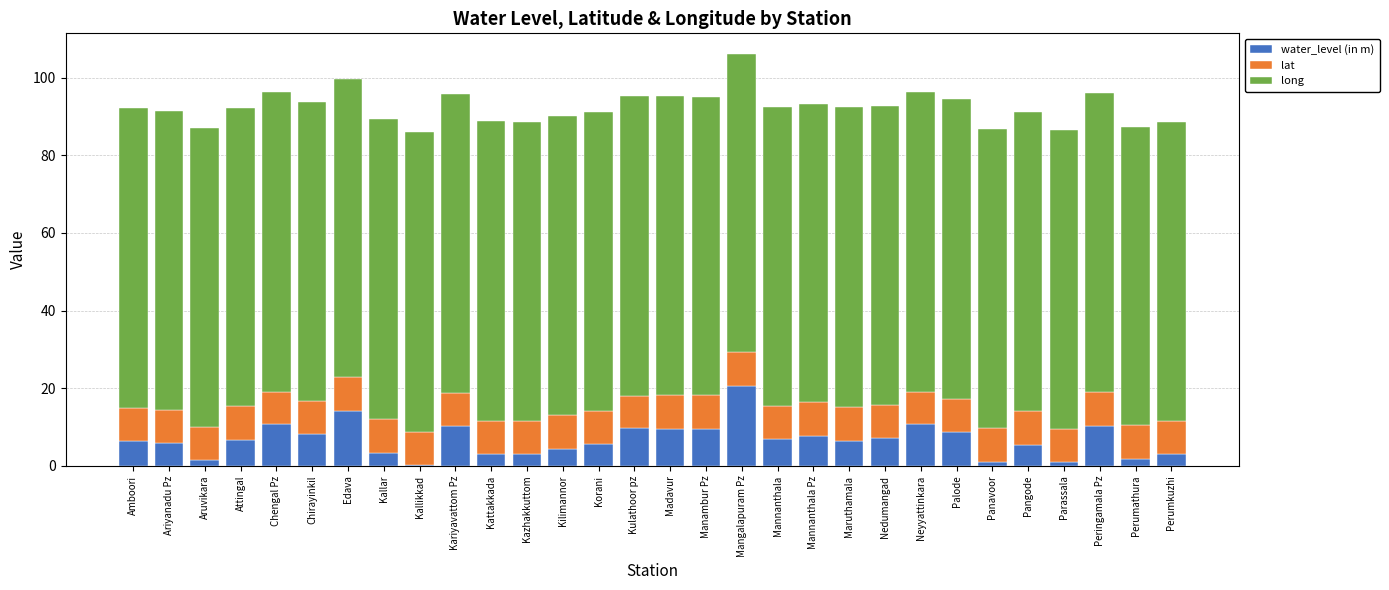

The water_level (in m) series shows 15.3 at Chengal Pz. True or false?

False